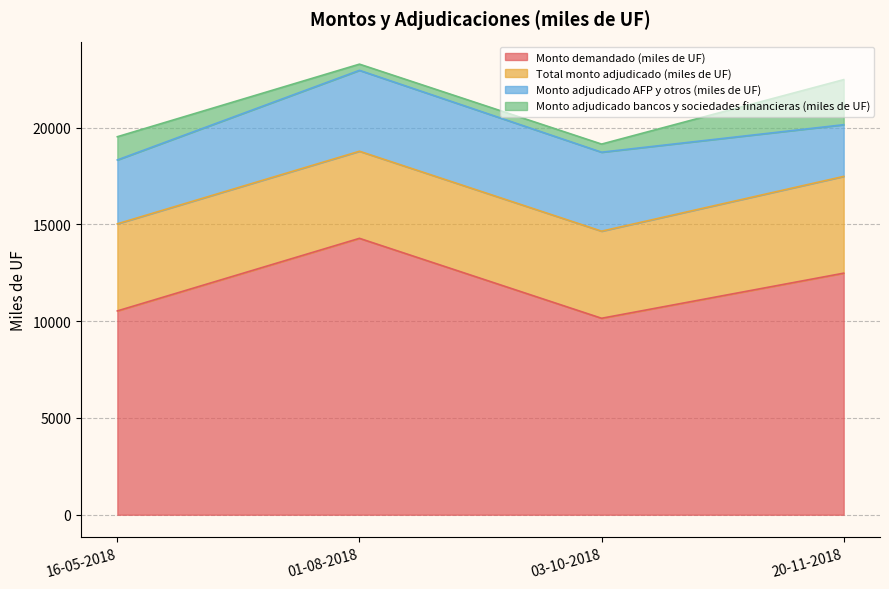

The value of Monto adjudicado AFP y otros (miles de UF) at 03-10-2018 is 4080. True or false?

True